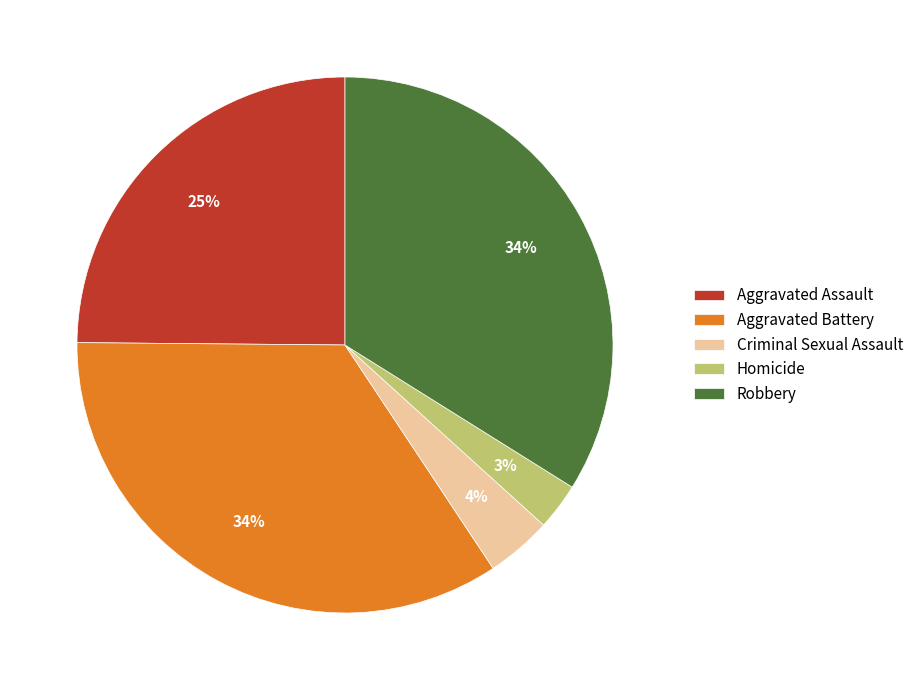

The Aggravated Battery slice represents 34% of the pie. True or false?

True